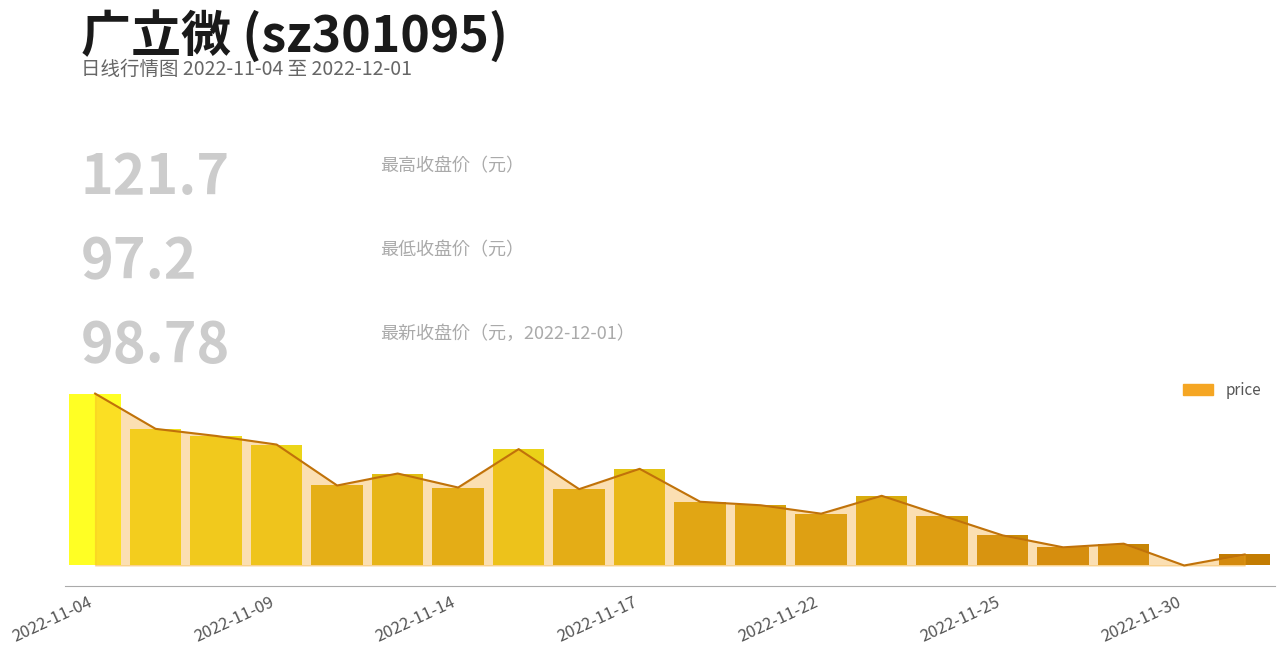

Reading right to left, list all the values displayed in this chart.

98.8	97.2	100.3	99.8	101.5	104.3	107.2	104.6	105.8	106.3	111.0	108.1	113.8	108.3	110.3	108.6	114.5	115.7	116.7	121.7